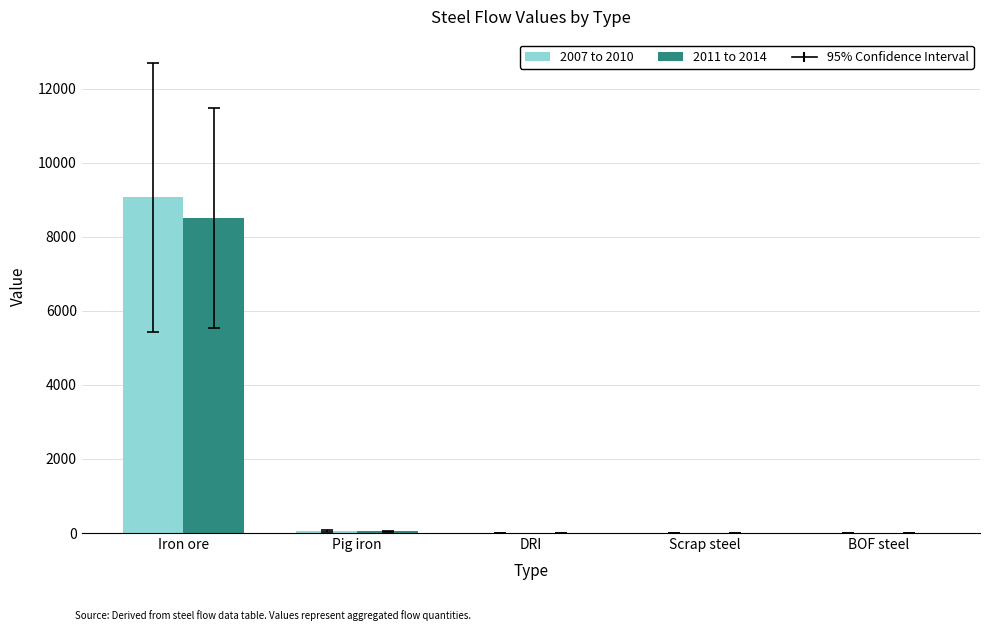

Between Iron ore and BOF steel, which series saw the biggest shift?

2007 to 2010